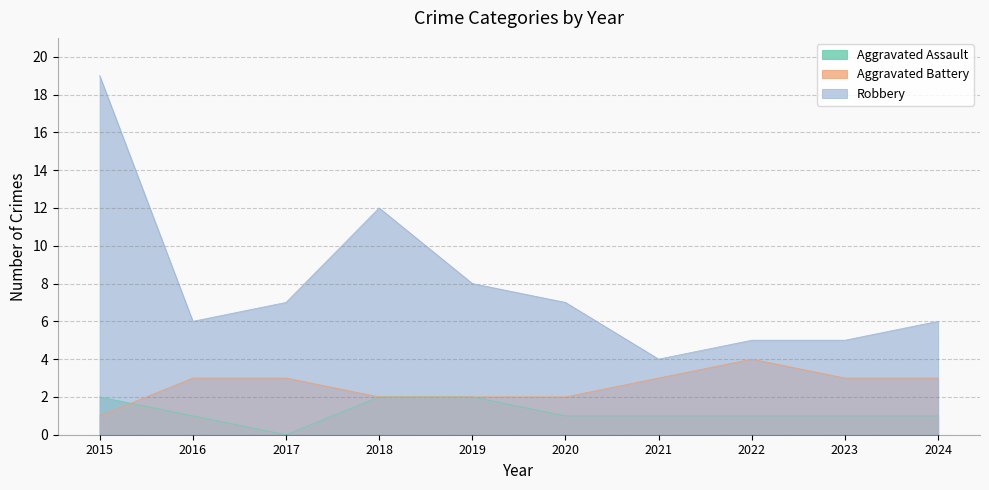

List the series in order of their peak value, highest first.

Robbery, Aggravated Battery, Aggravated Assault